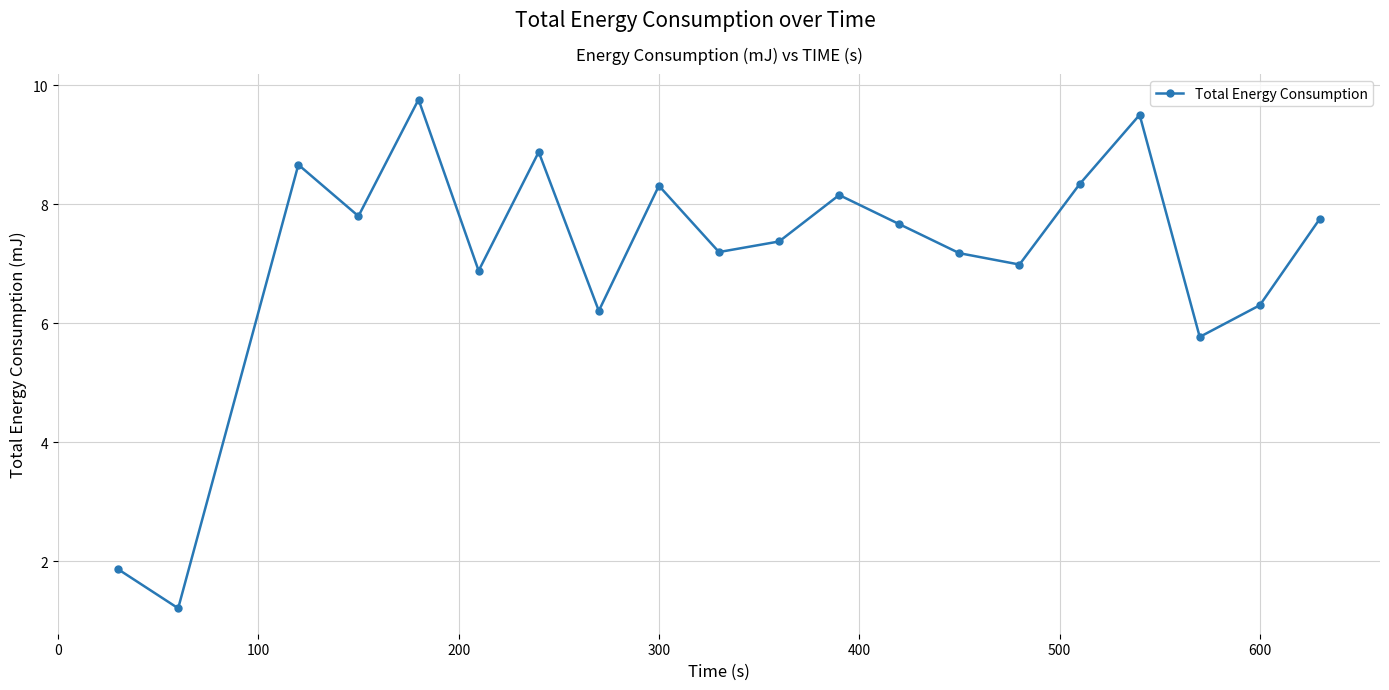

What is the difference between the second highest and minimum values?

8.3